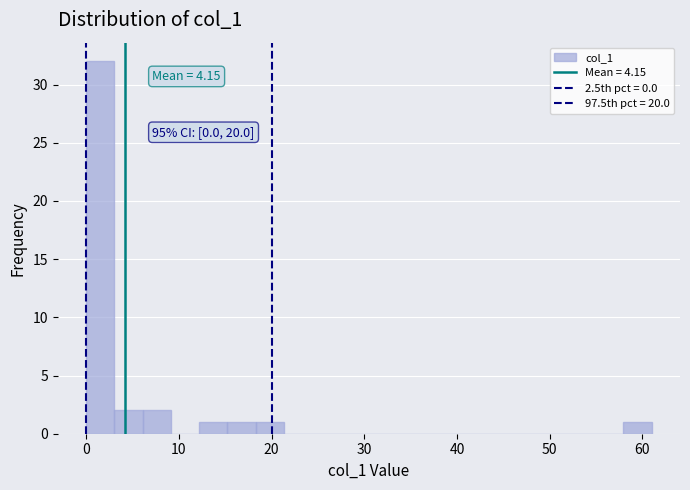

Read against the x-axis, roughly where is the centre of the tallest bar?

2